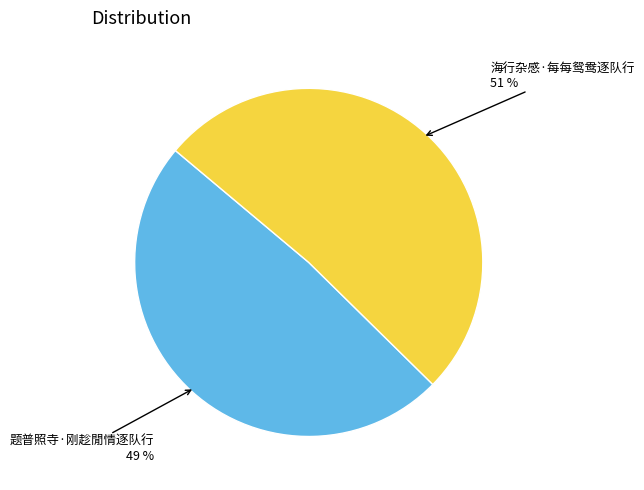

Which has a higher value, 海行杂感·每每鸳鸯逐队行 or 题普照寺·刚趁閒情逐队行?

海行杂感·每每鸳鸯逐队行